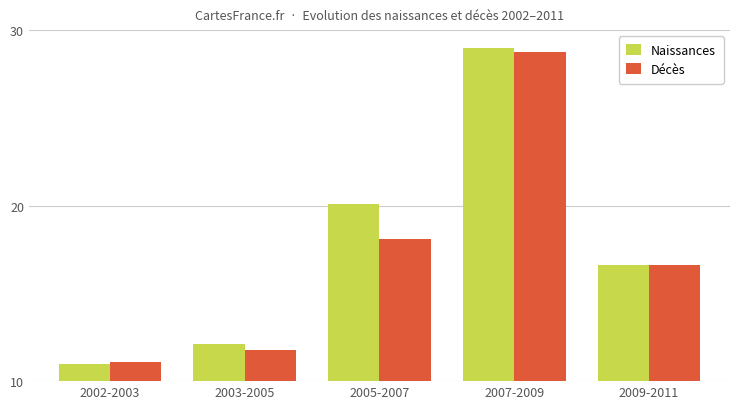

Reading left to right, transcribe all the data shown in this chart.

Naissances: 2002-2003=11.0	2003-2005=12.1	2005-2007=20.1	2007-2009=29.0	2009-2011=16.6
Décès: 2002-2003=11.1	2003-2005=11.8	2005-2007=18.1	2007-2009=28.8	2009-2011=16.6